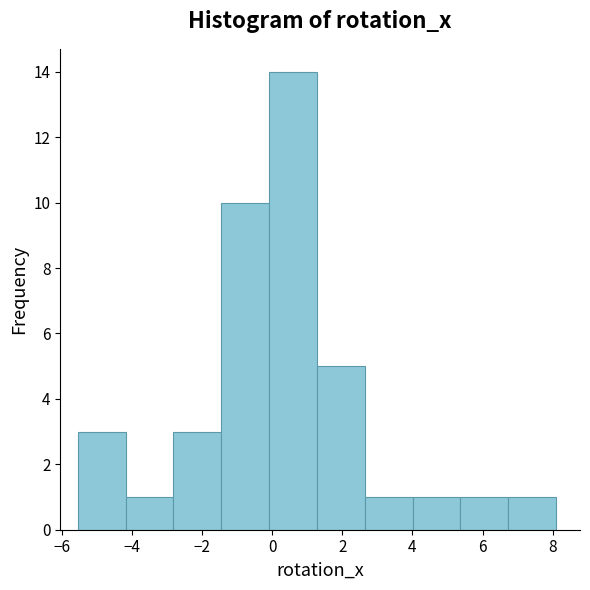

Reading left to right, transcribe this chart: for each bar, give the range it covers on the x-axis and its height. Neither the bar edges nor the heights are printed on the chart, so give them approximately, as read against the axes.

-5.6 to -4.2: 3
-4.2 to -2.8: 1
-2.8 to -1.4: 3
-1.4 to 0.0: 10
0.0 to 1.2: 14
1.2 to 2.6: 5
2.6 to 4.0: 1
4.0 to 5.4: 1
5.4 to 6.8: 1
6.8 to 8.0: 1